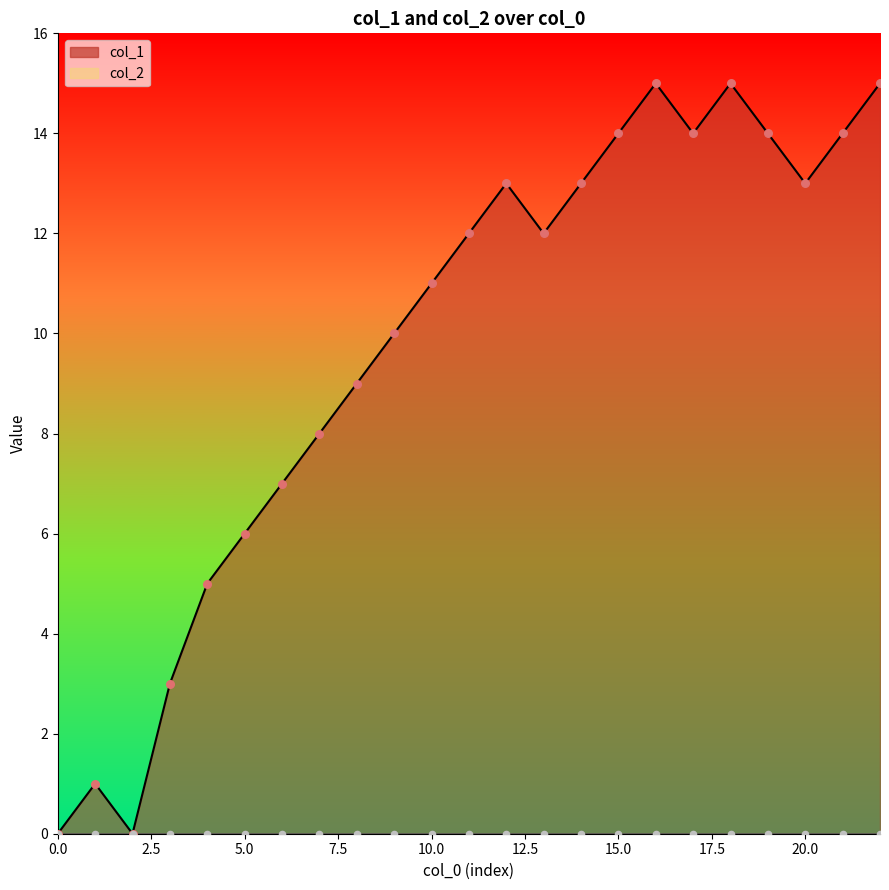

Between 16 and 20, which is larger?

16